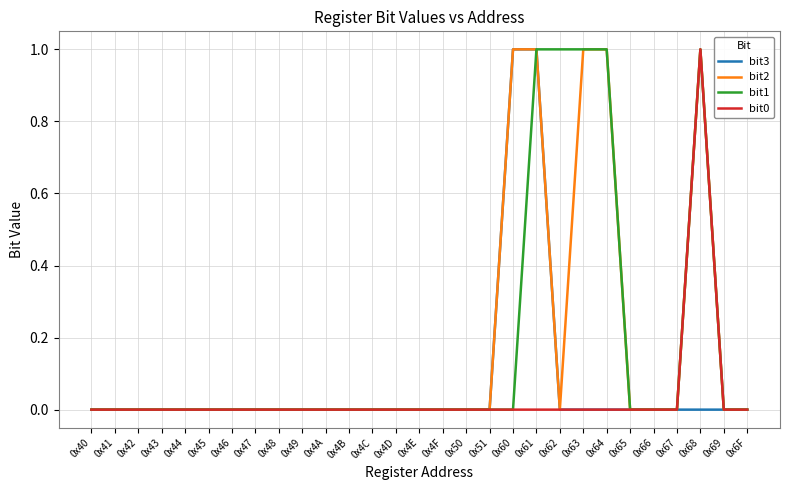

What is the sum of the bit1 values at 0x61 and 0x44?

1